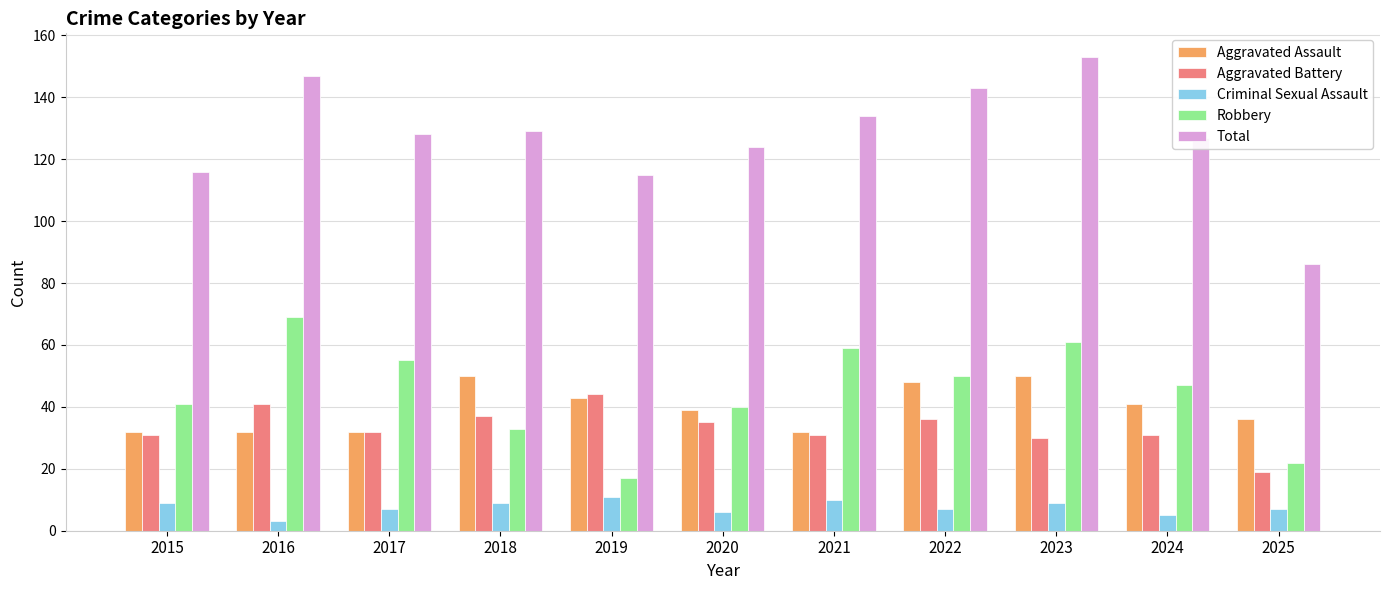

Reading left to right, what are all the values shown in this chart?

Aggravated Assault: 32	32	32	50	43	39	32	48	50	41	36
Aggravated Battery: 31	41	32	37	44	35	31	36	30	31	19
Criminal Sexual Assault: 9	3	7	9	11	6	10	7	9	5	7
Robbery: 41	69	55	33	17	40	59	50	61	47	22
Total: 116	147	128	129	115	124	134	143	153	127	86